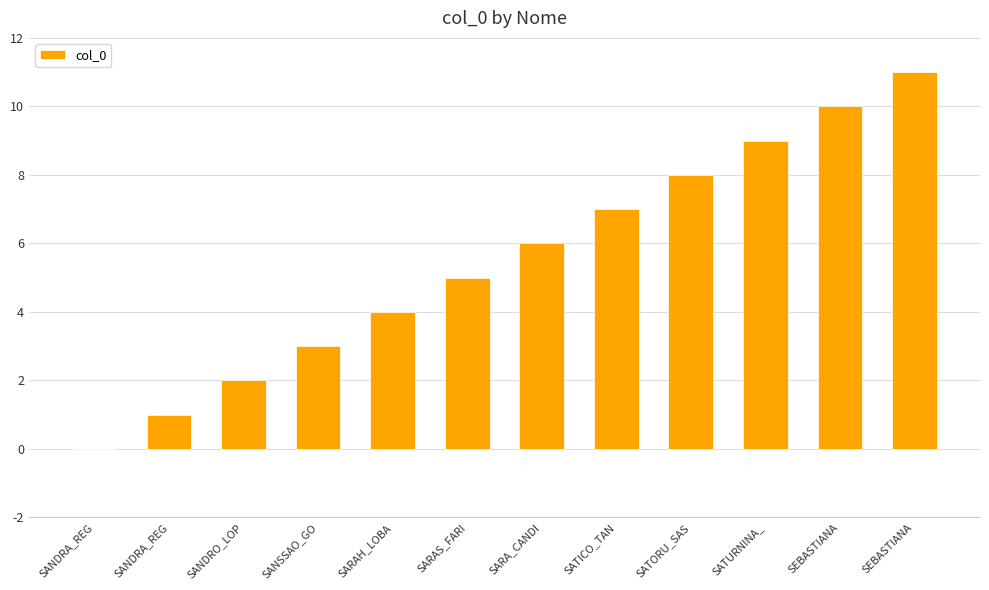

What is the label of the 11th bar from the left?

SEBASTIANA